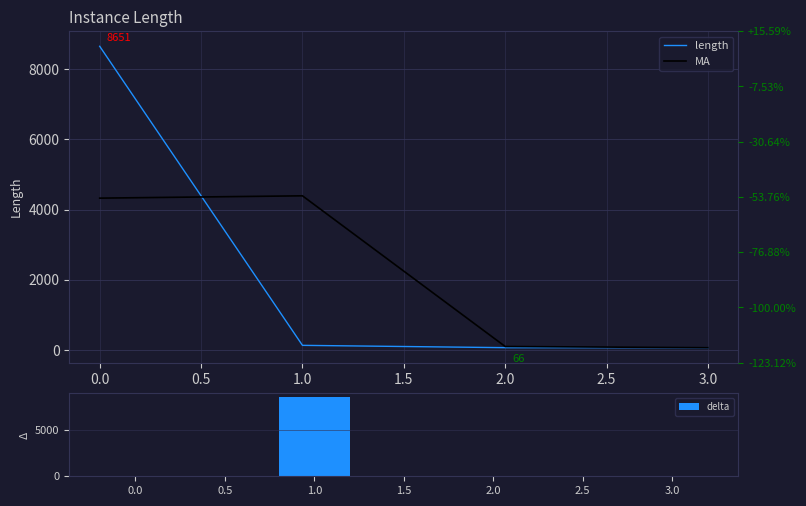

What is the maximum value for delta?

8519